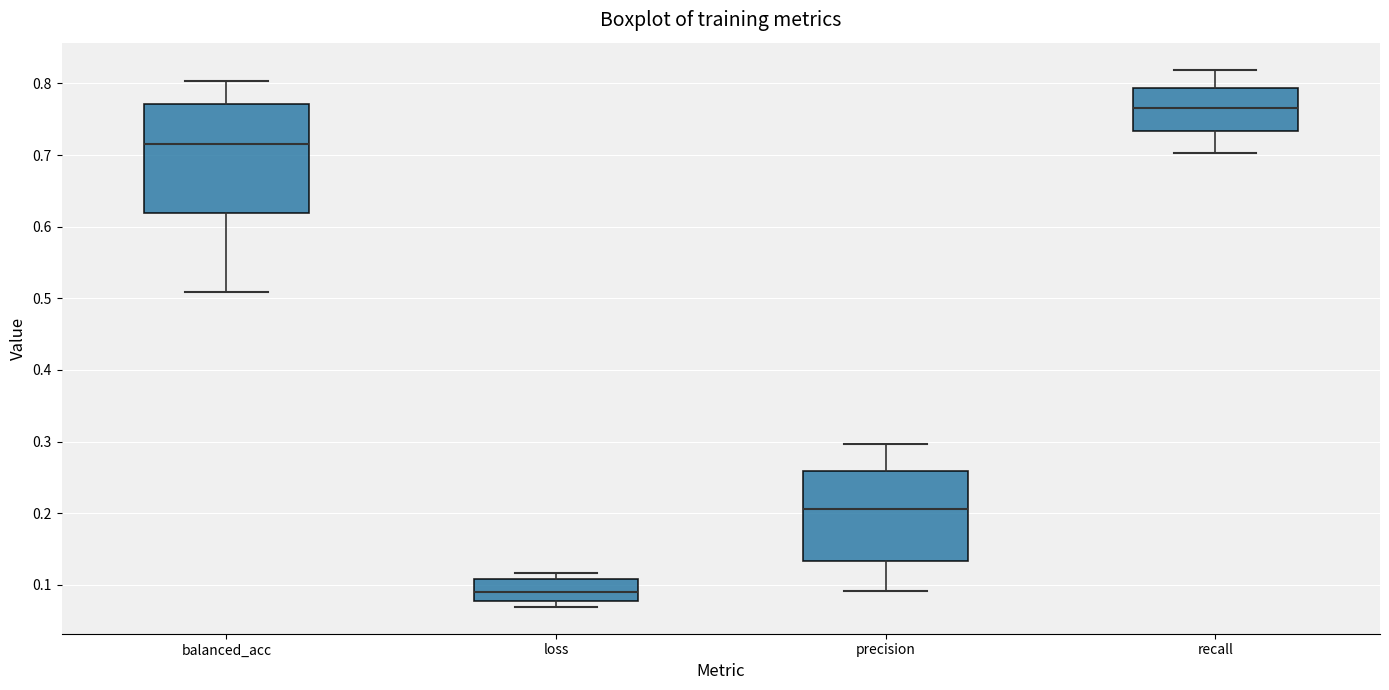

Which box is the tallest, from its lower edge to its upper edge?

balanced_acc